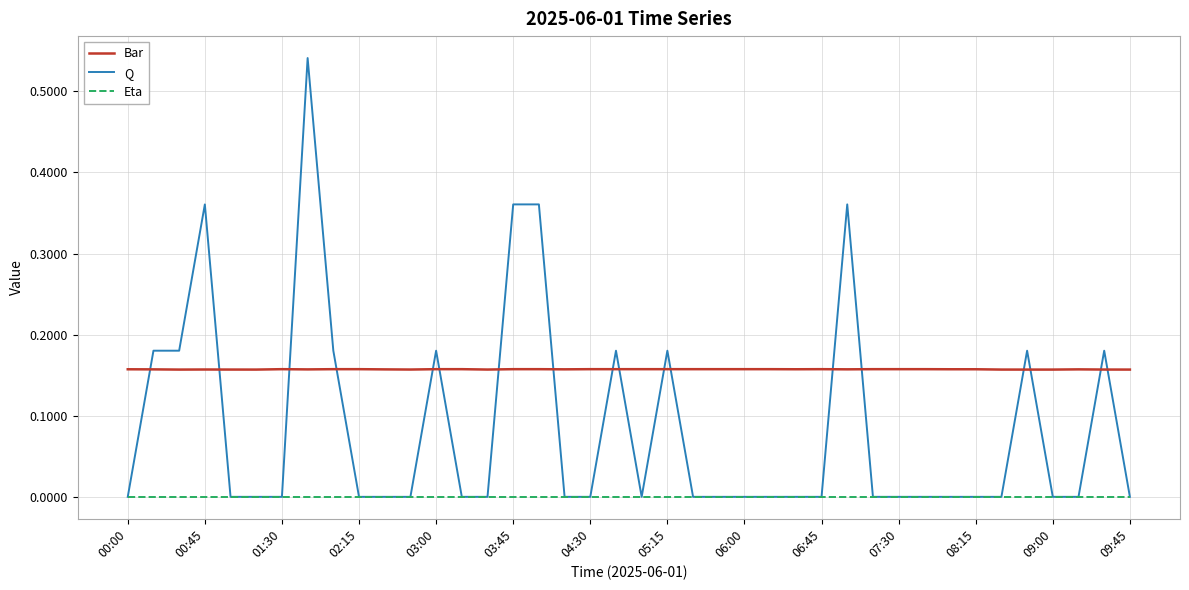

Which series has the largest total across all categories?

Bar